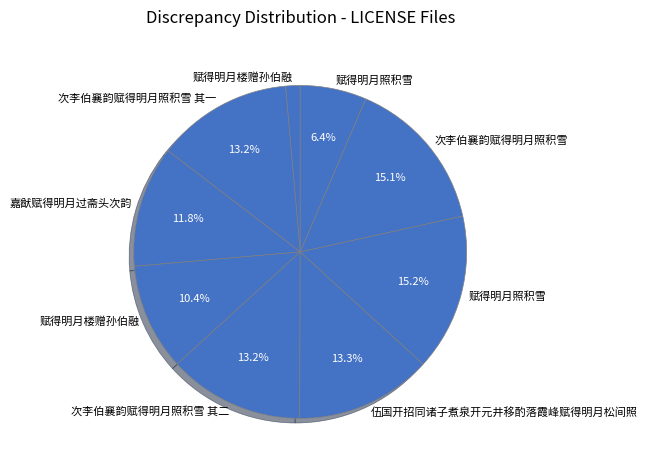

Is there any slice that represents more than half of the pie?

No